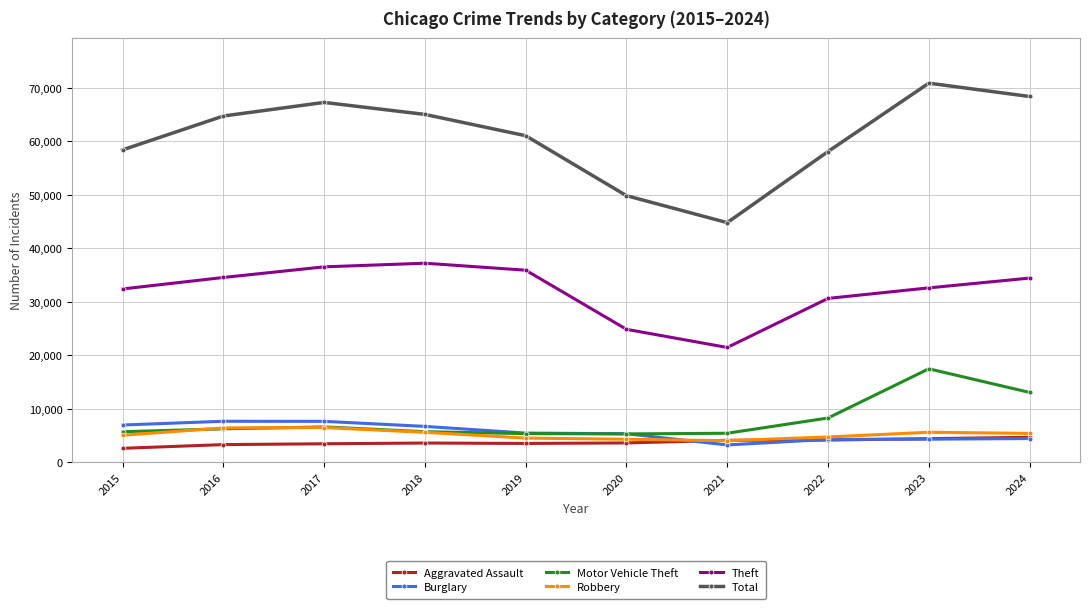

Where is Theft nearest to the value 29344?

2022